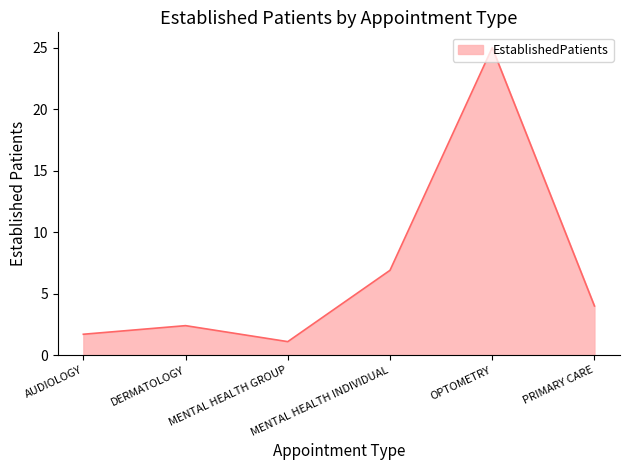

Which category has the lowest value across all series?

MENTAL HEALTH GROUP